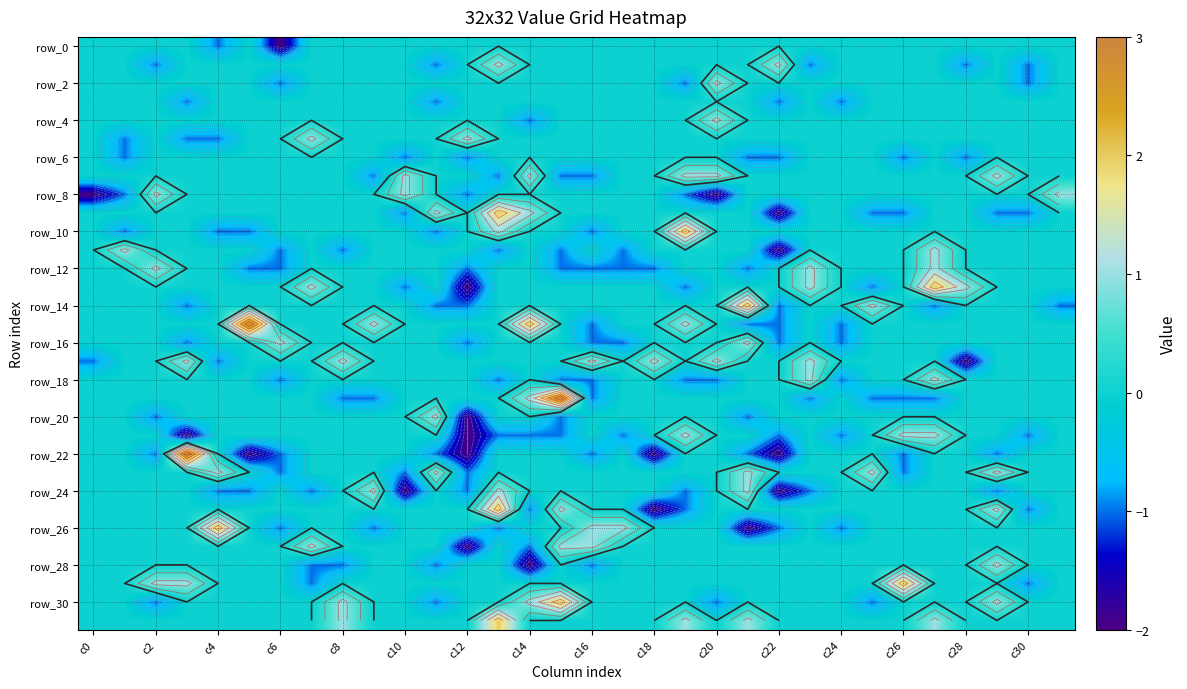

Which series has the widest spread of values?

row_22